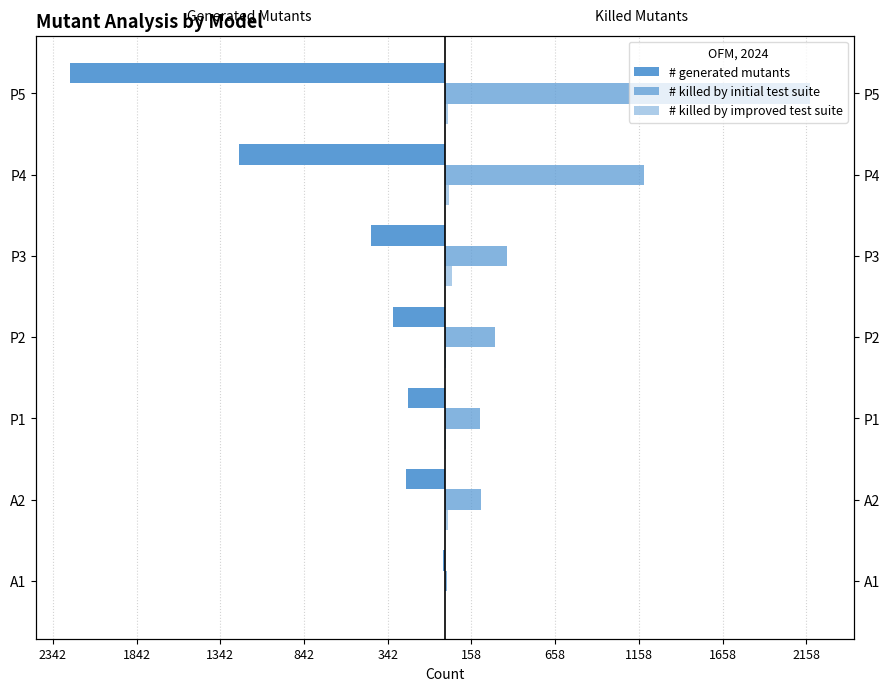

What are all the series names shown in the legend?

# generated mutants, # killed by initial test suite, # killed by improved test suite